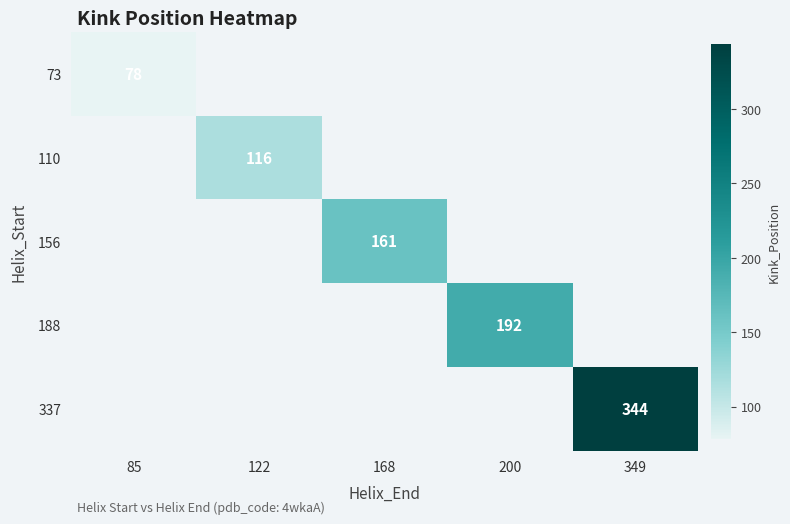

How many data points does each series have?

5